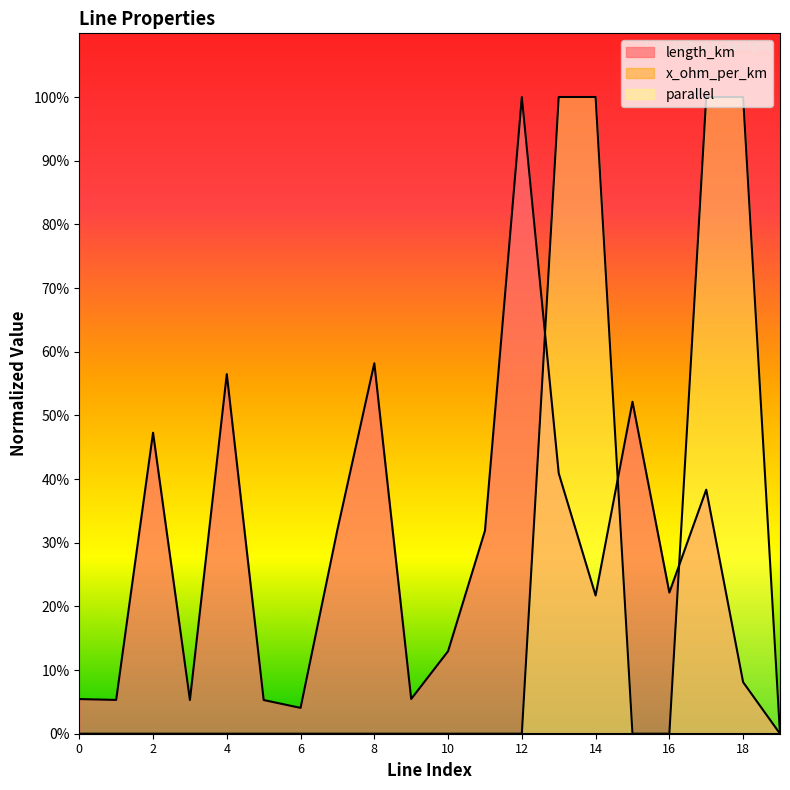

The value of length_km at 12 is 0.4. True or false?

False